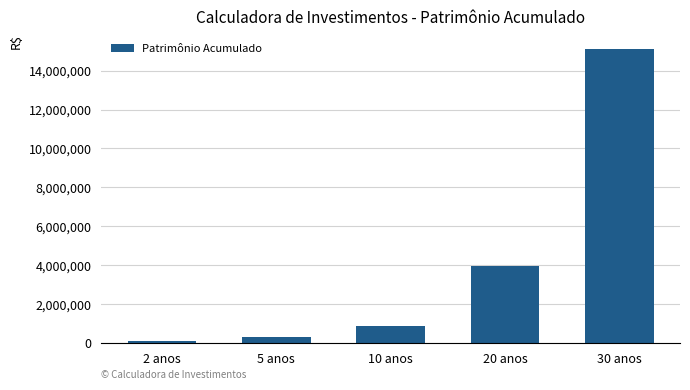

What is the label of the 2nd bar from the left?

5 anos